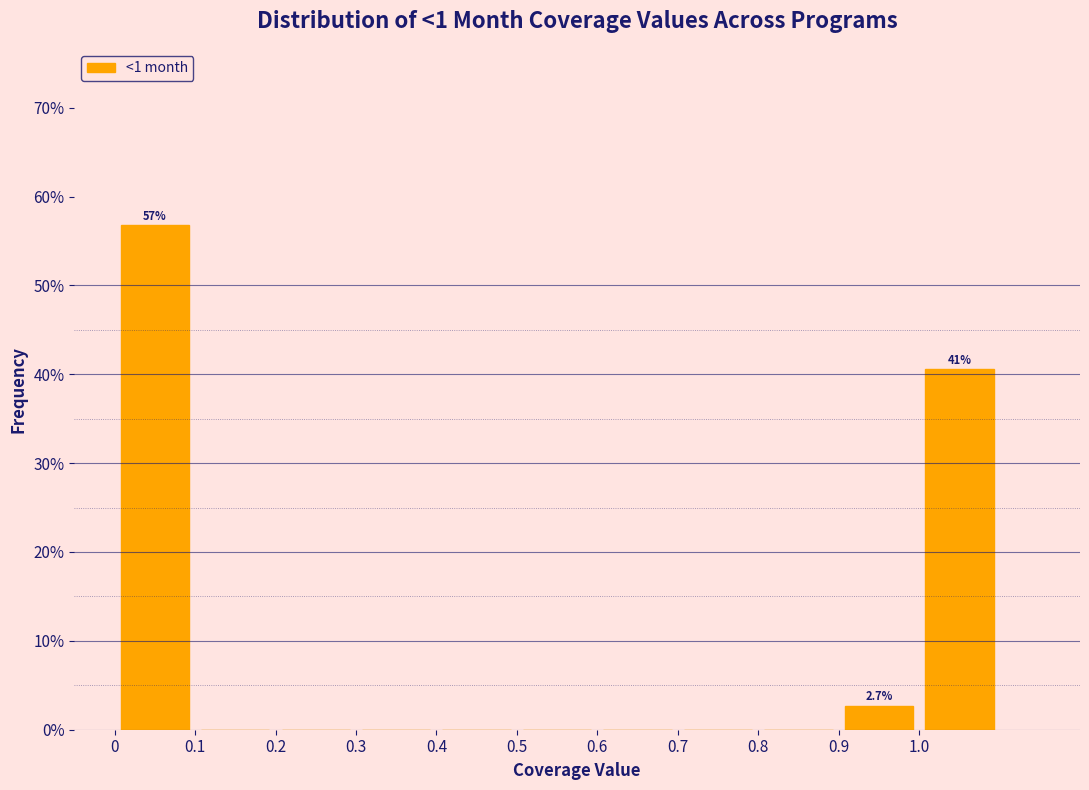

Which range on the x-axis has the tallest bar?

0.0 to 0.1